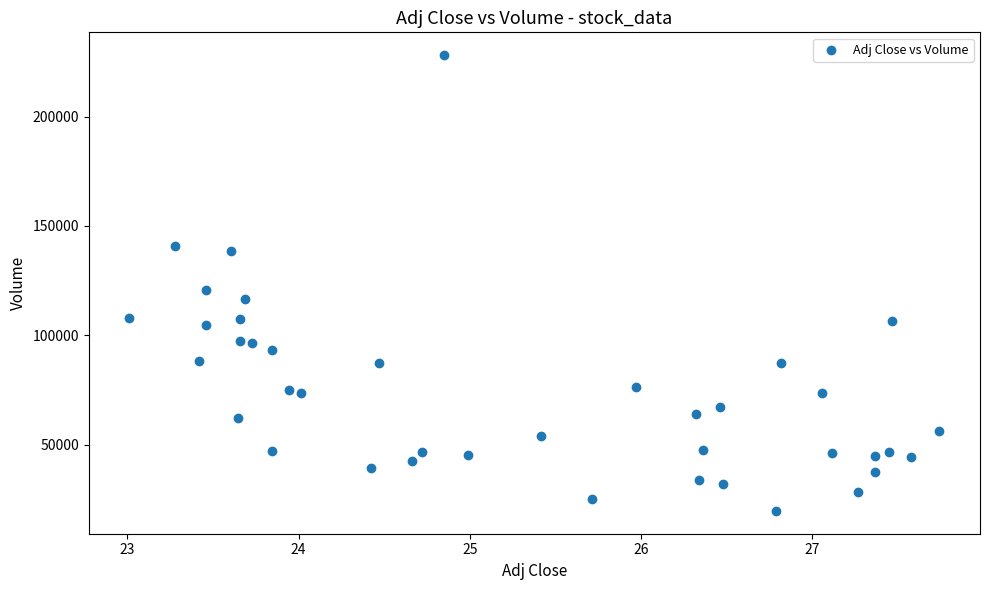

What is the range of Y values (max minus min)?

208400